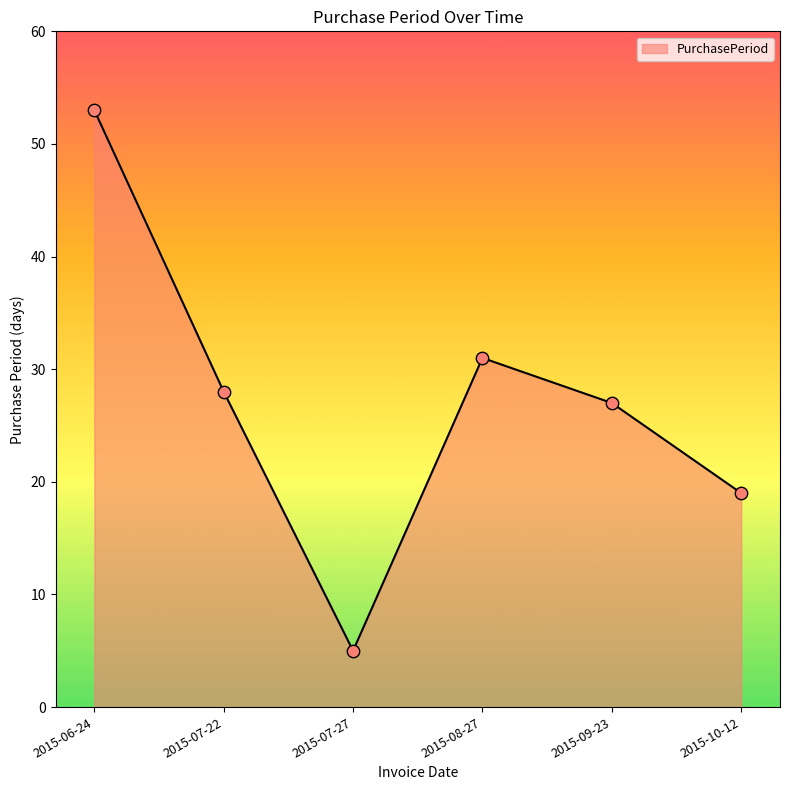

What is the change in value from 2015-06-24 to 2015-07-22?

-25